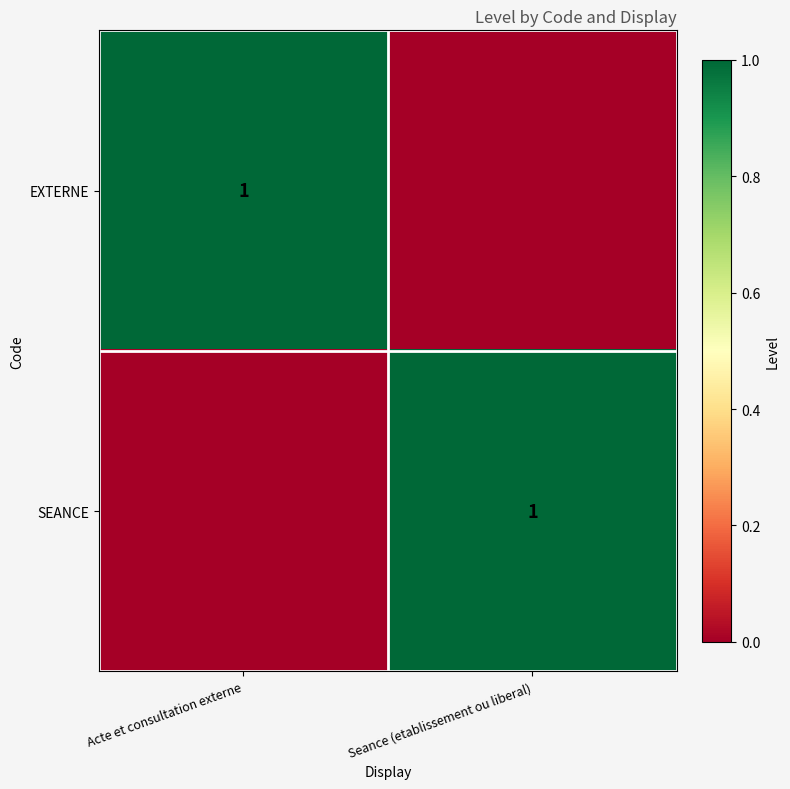

The EXTERNE series shows 1 at Acte et consultation externe. True or false?

True